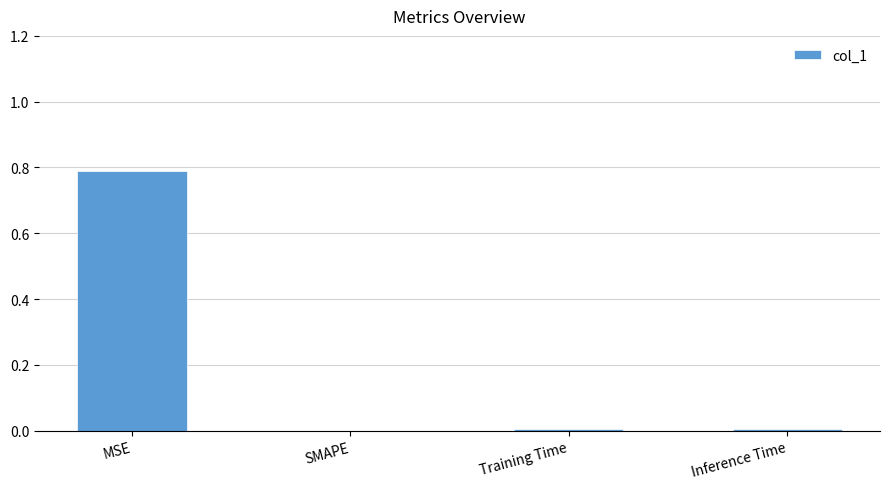

What is the difference between the values at Training Time and MSE?

0.8